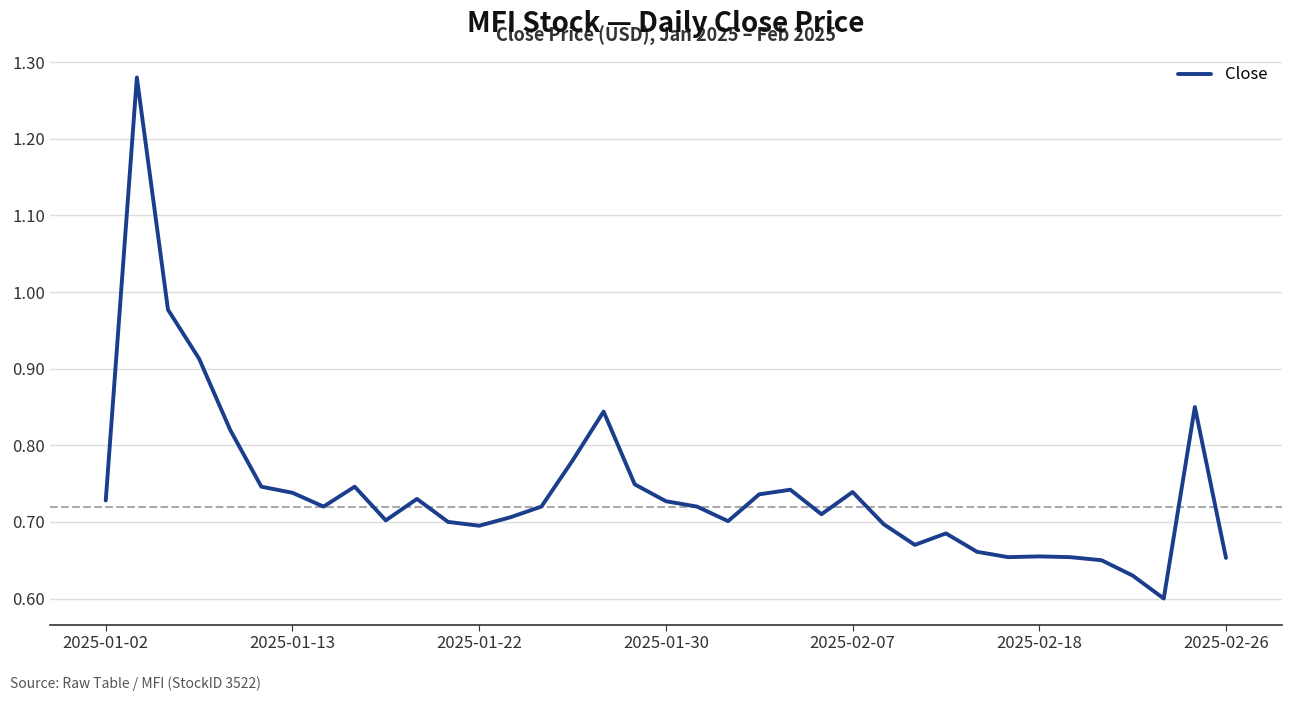

Is it true that the value at 2025-02-07 is 0.4?

False